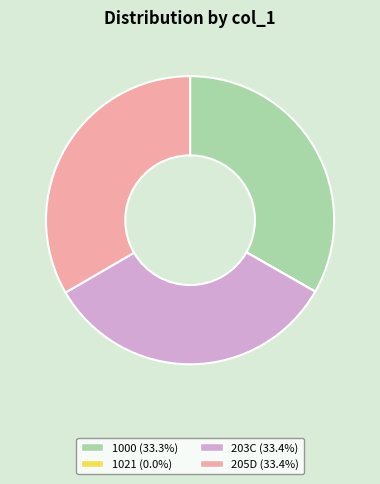

Approximately how many times larger is the value at 1000 compared to 205D?

1.0